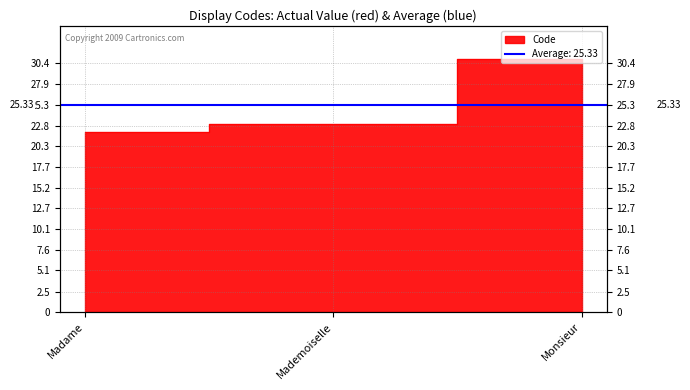

Reading right to left, extract all data points from this chart.

31	23	22